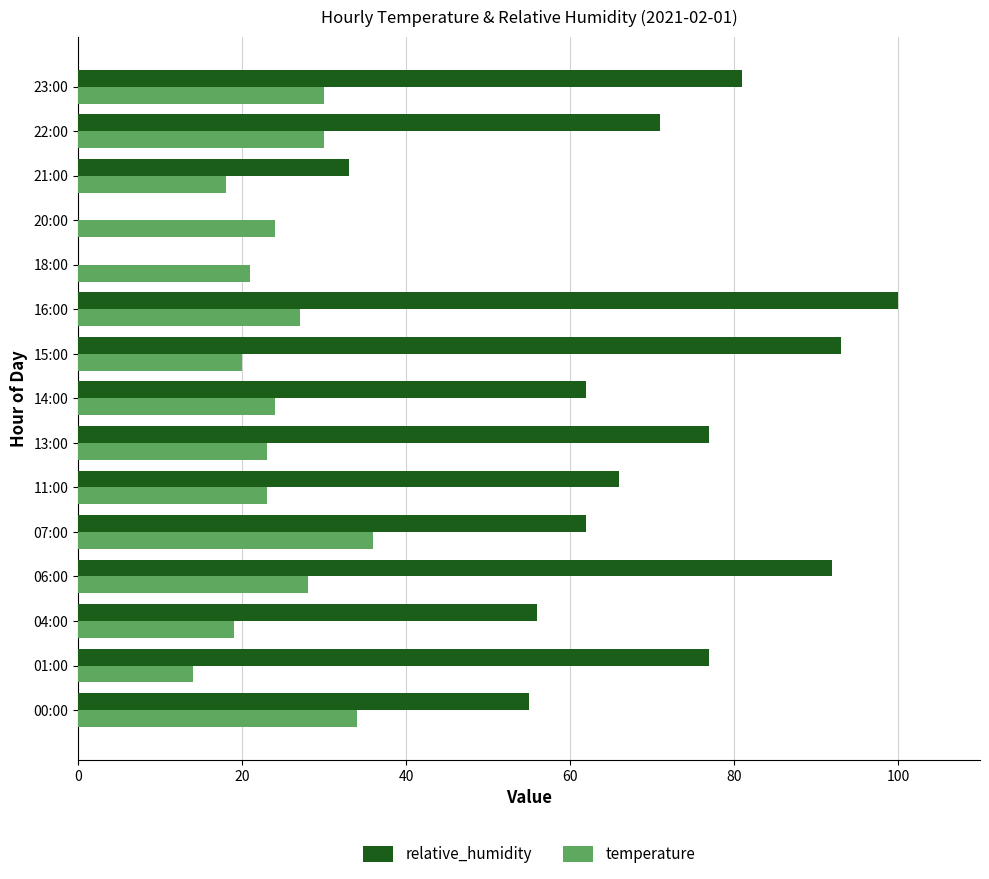

What is the greatest value displayed?

100